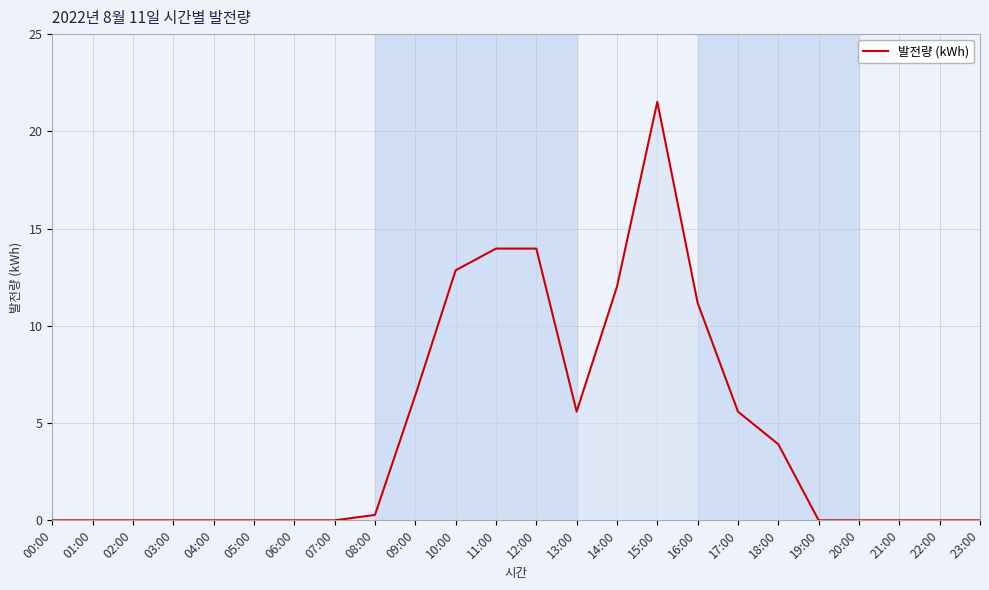

At which label is the value closest to 10?

16:00